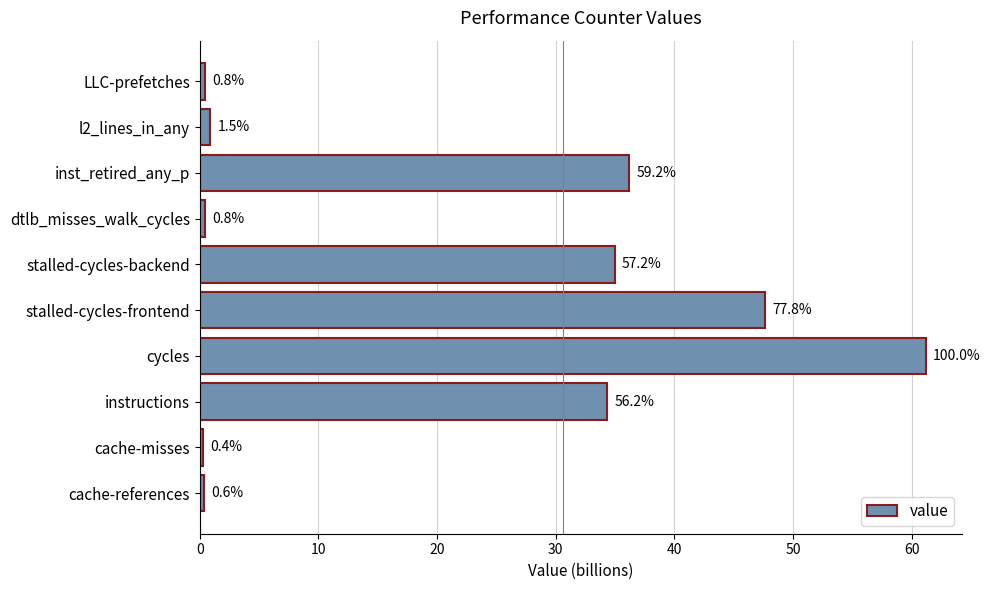

What is the minimum value shown in the chart?

0.2